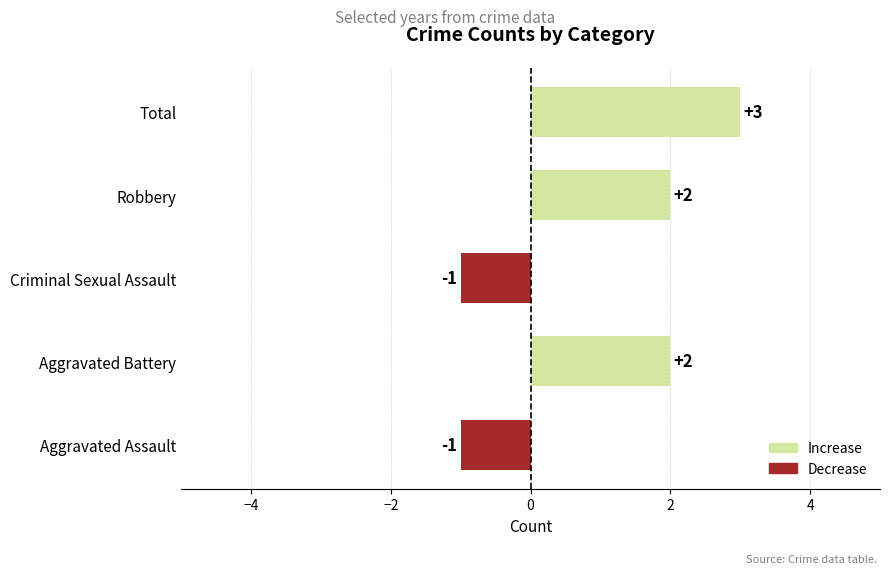

How many data points are less than 2?

2